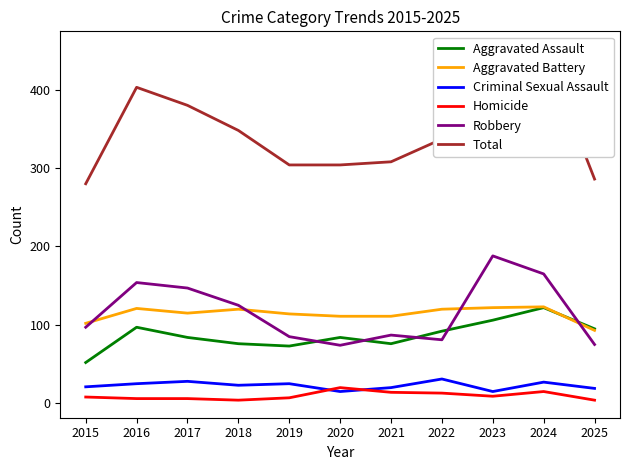

How many times do Aggravated Battery and Robbery cross each other?

4